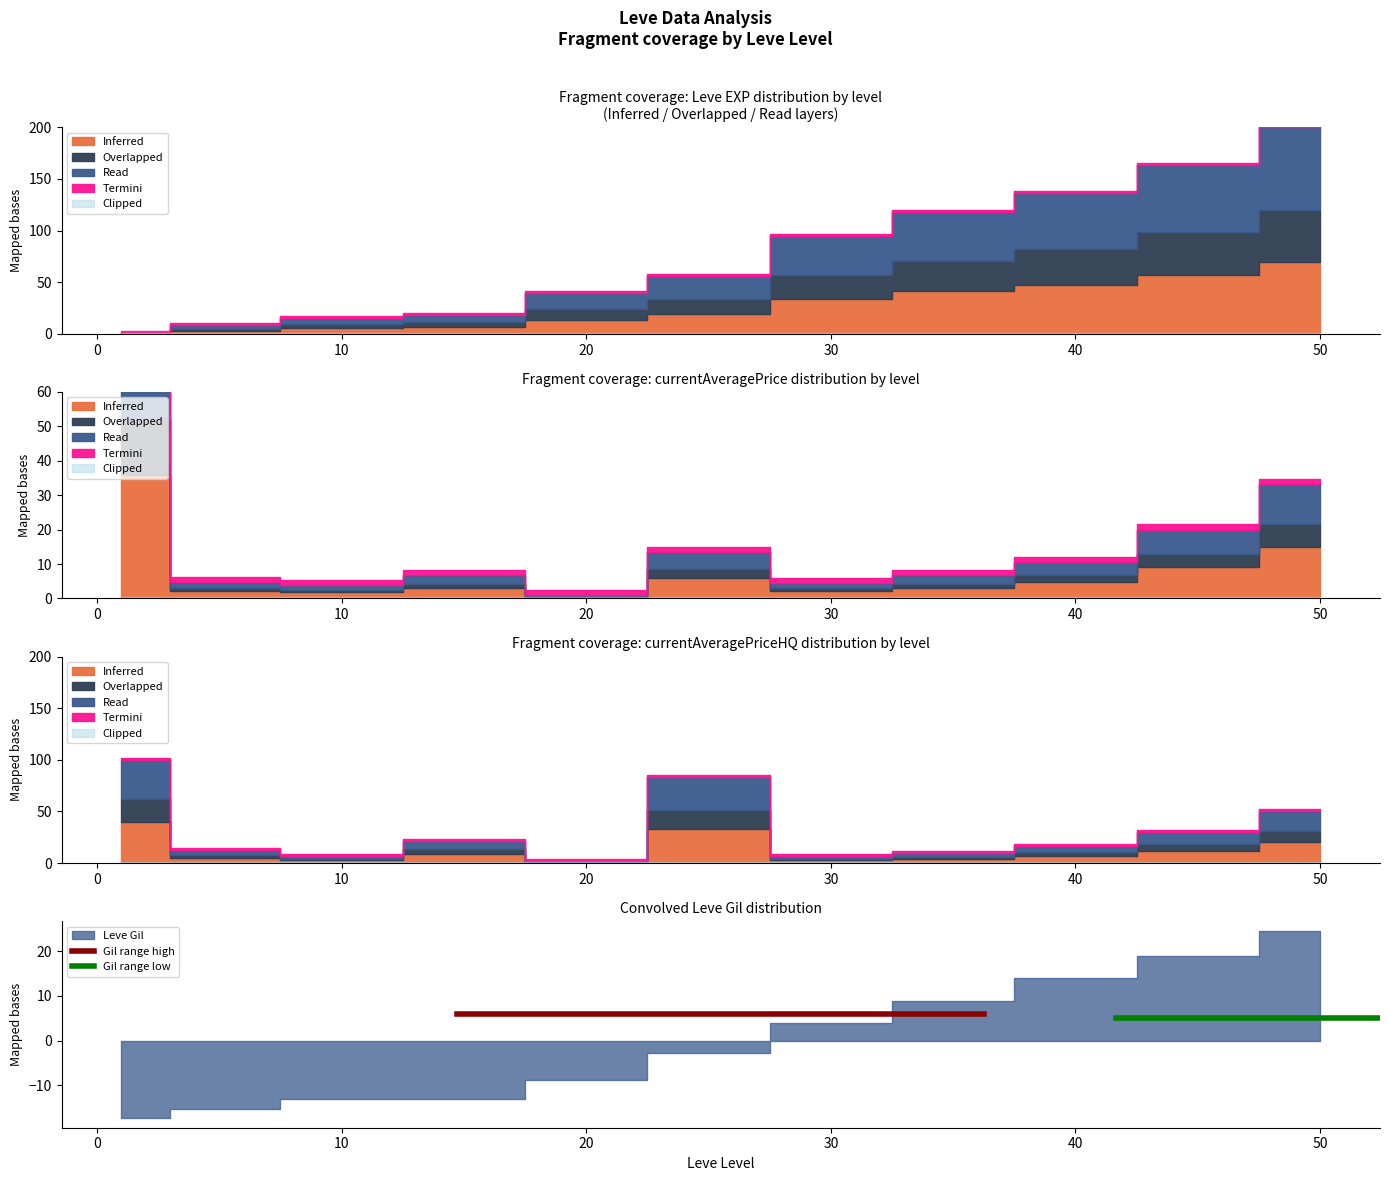

True or false: Gil range high has a value of 9 at 0.

False